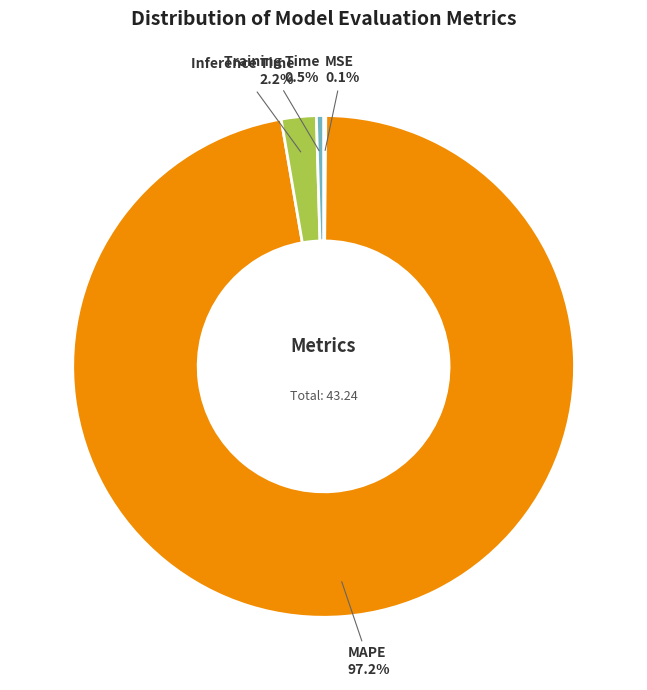

Which category has the biggest portion of the pie?

MAPE